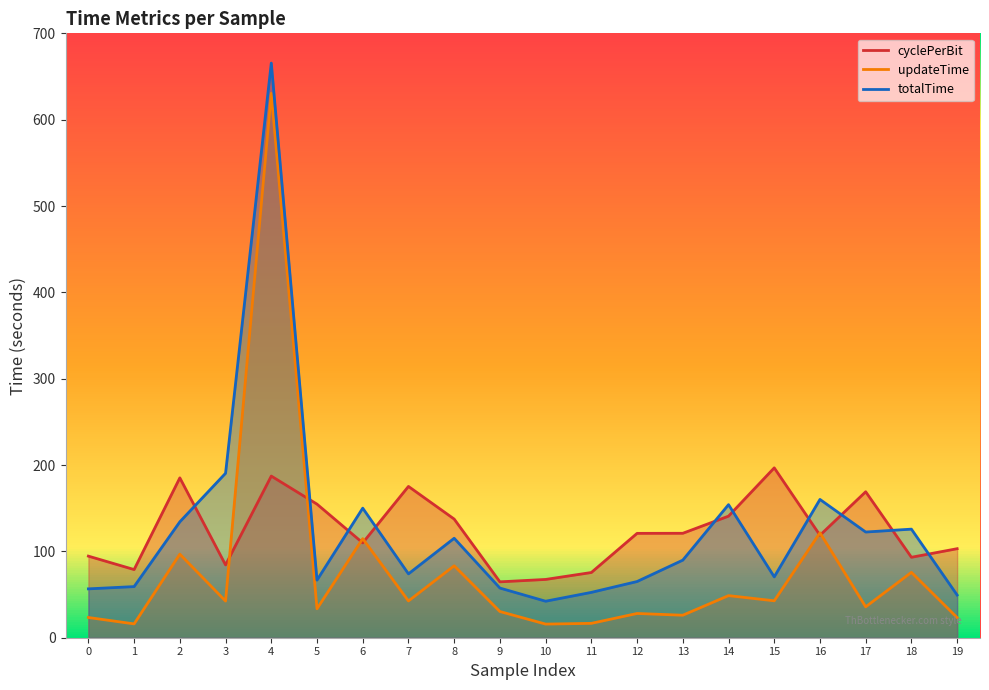

What is the value of the updateTime point at the 3rd from the left?

96.8